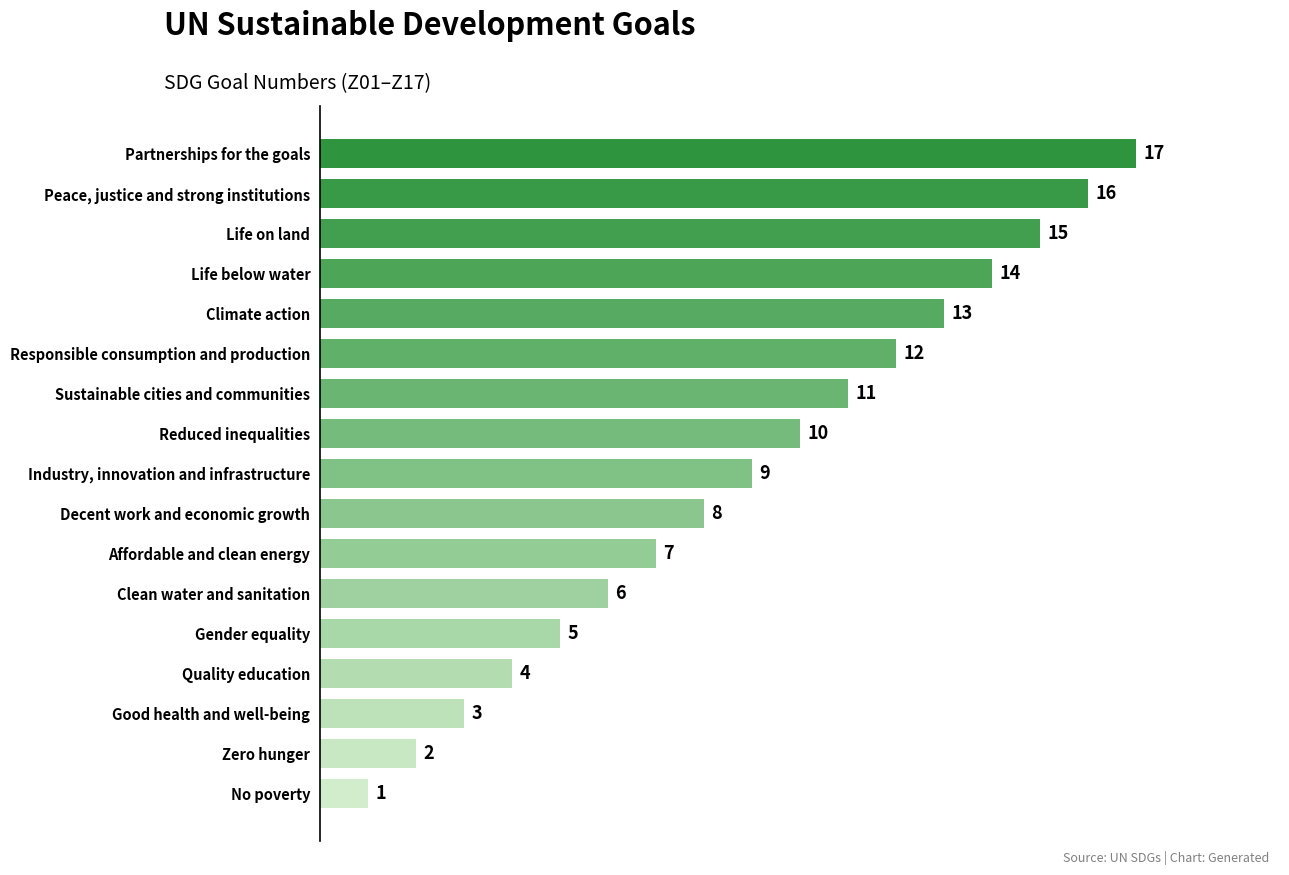

What is the difference between the second highest and minimum values?

15